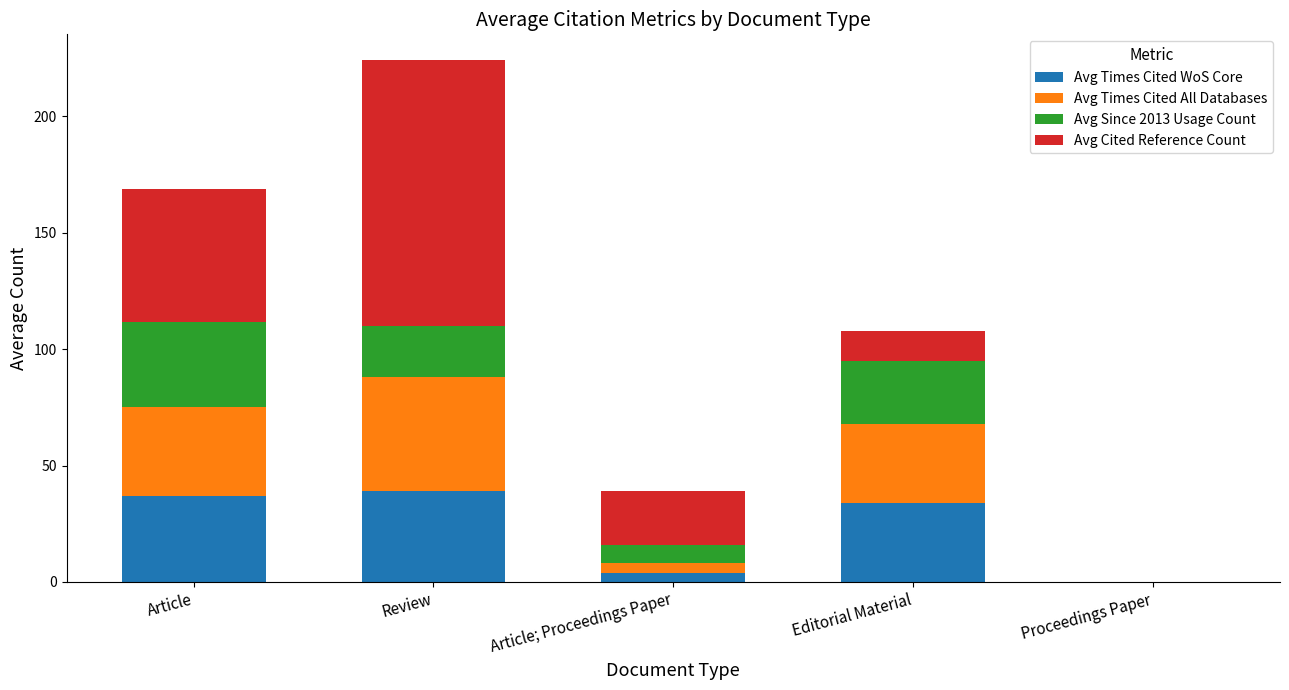

Are the bars horizontal?

No